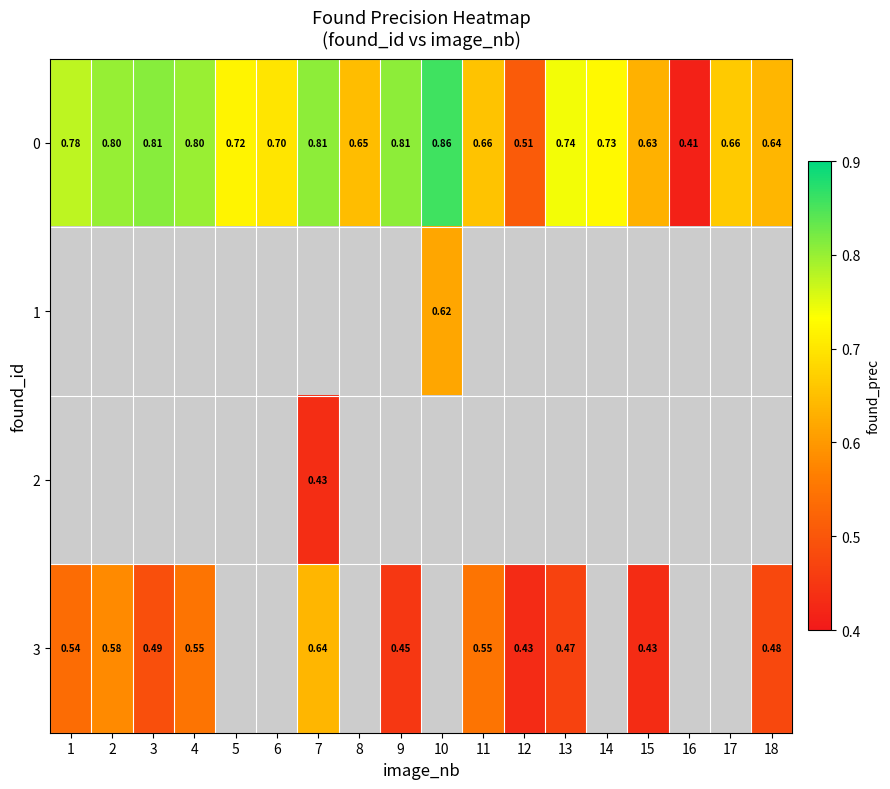

At how many categories does at least one series exceed 0?

18